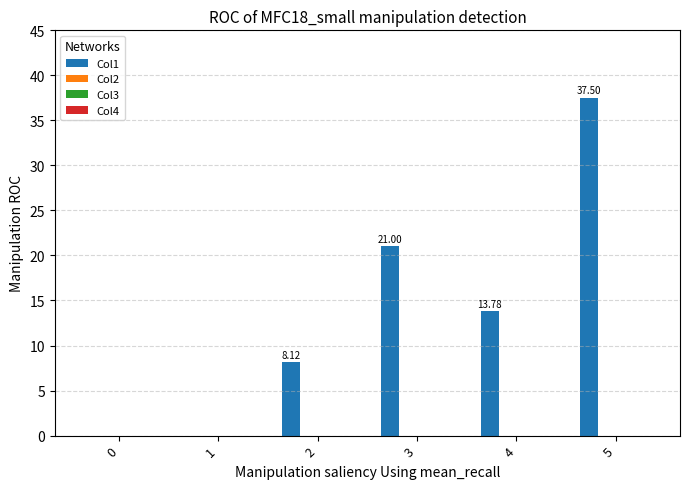

What is the sum of all values?

80.4